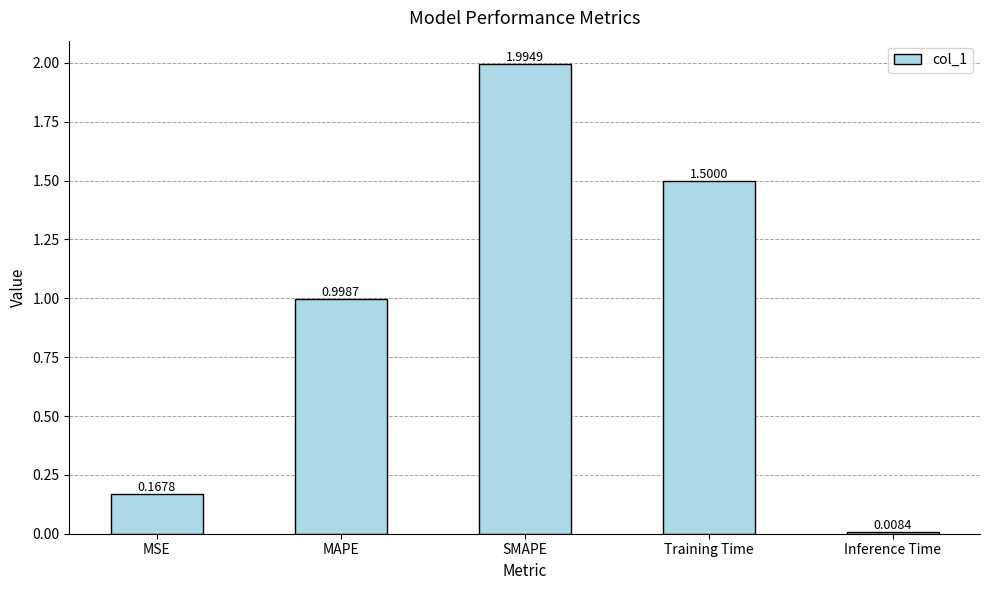

What position from the right is MAPE?

4